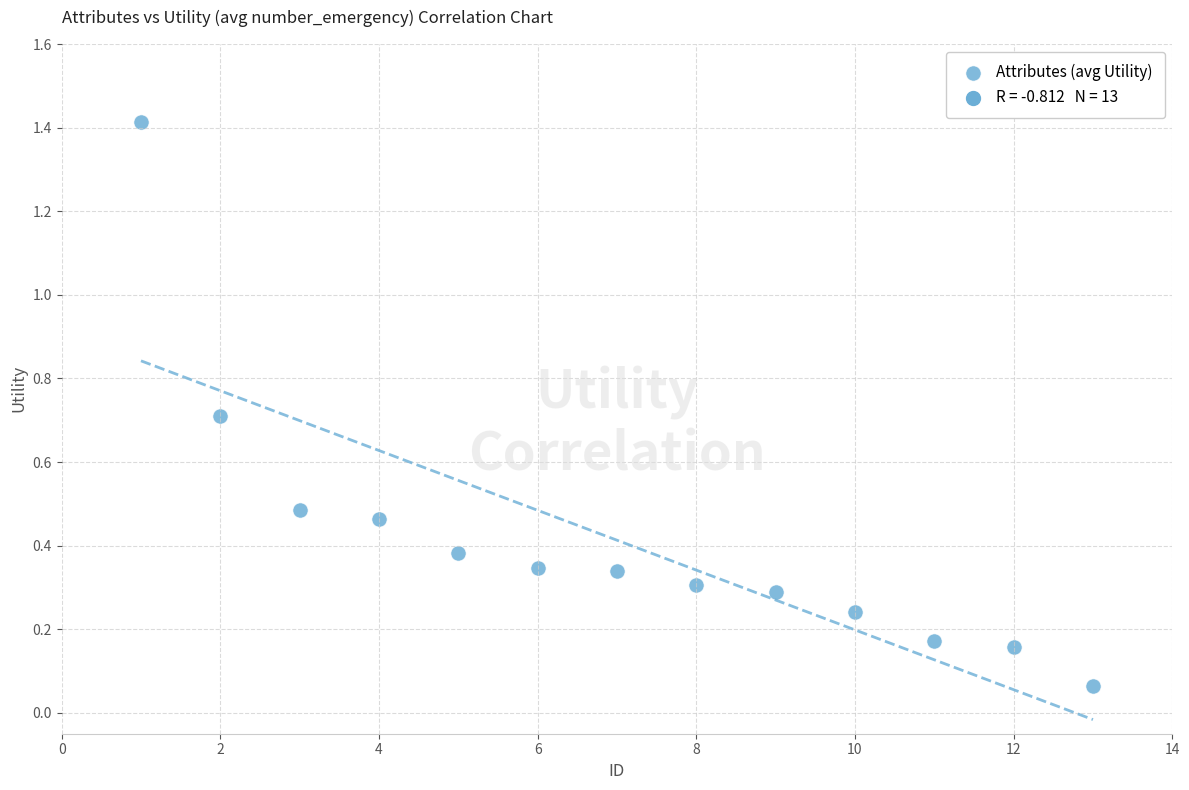

What is the range of Y values (max minus min)?

1.4